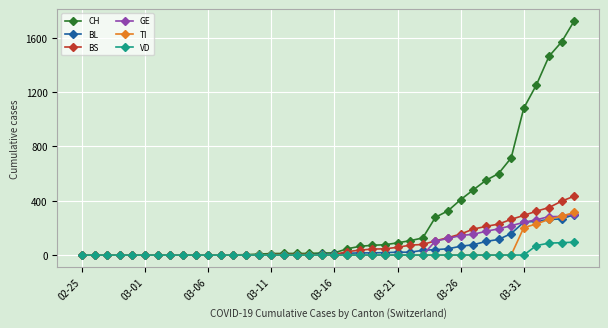

Count the number of categories in the chart.

40